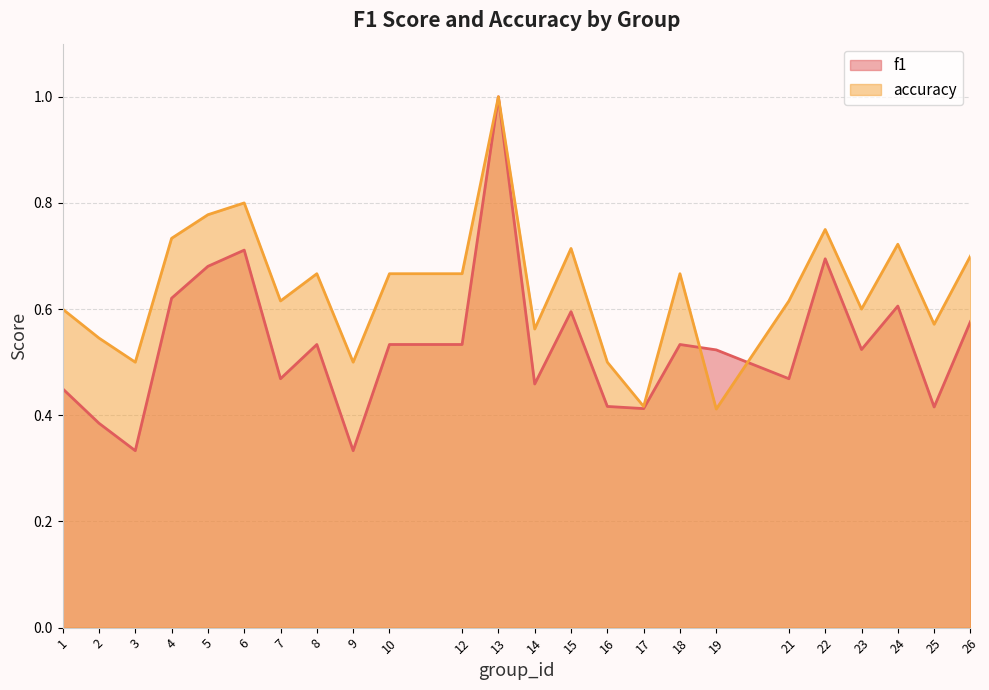

What is the difference between the maximum and minimum values in the accuracy series?

0.6